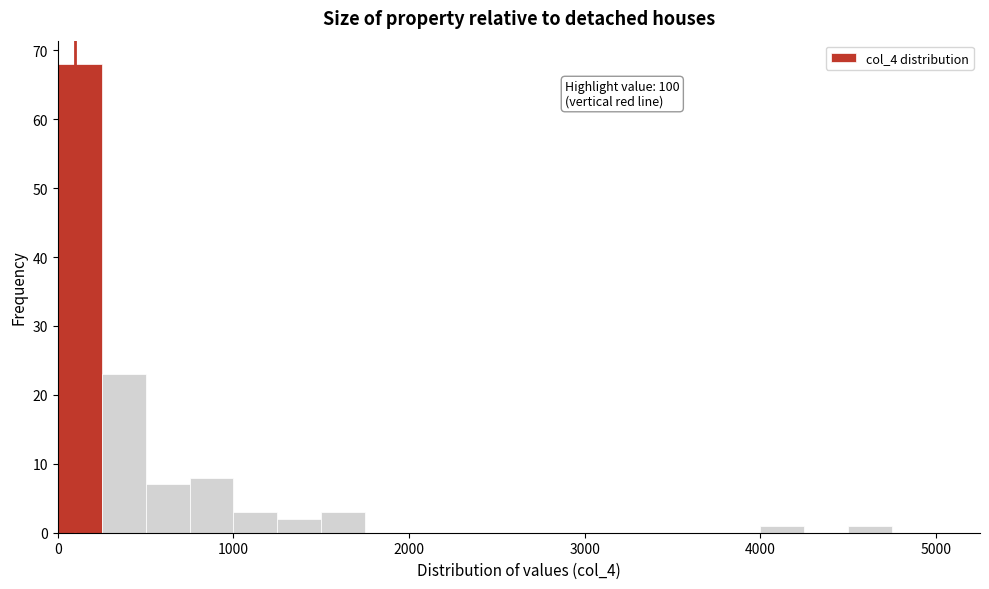

Read against the x-axis, roughly where is the centre of the tallest bar?

100